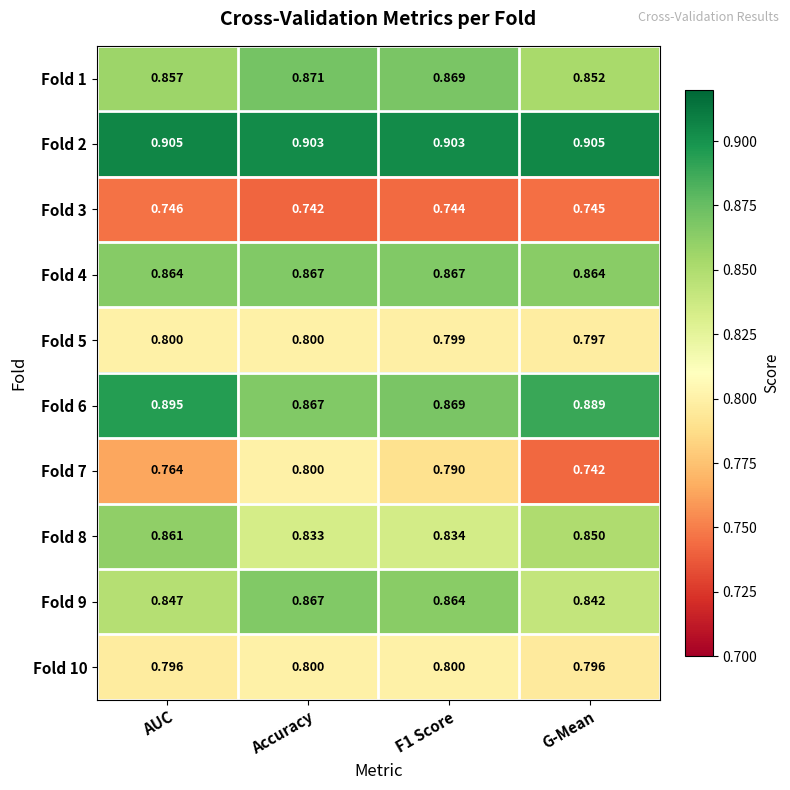

Which category has the lowest value in the Fold 9 series?

G-Mean